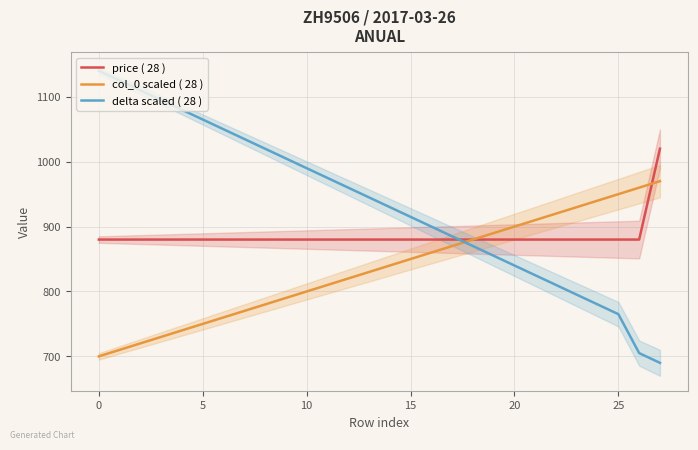

At which label is col_0 scaled ( 28 ) closest to 835?

13